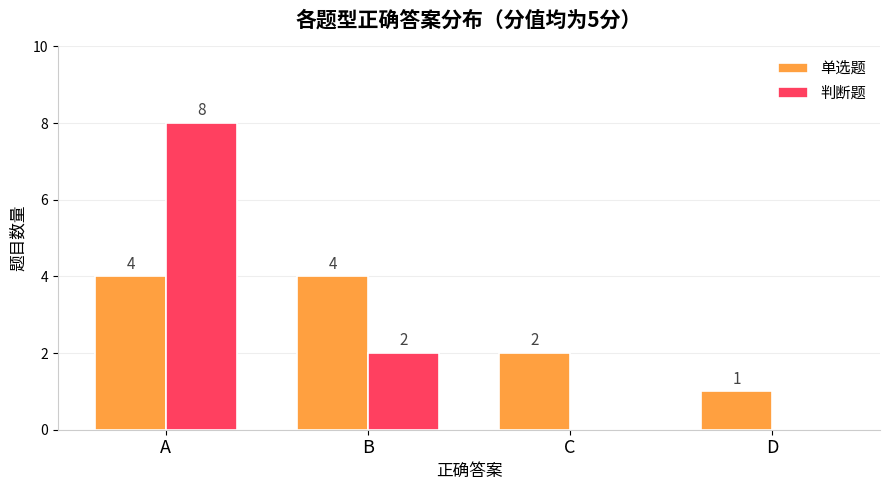

Is the value of 判断题 at A greater than the value of 单选题 at A?

Yes